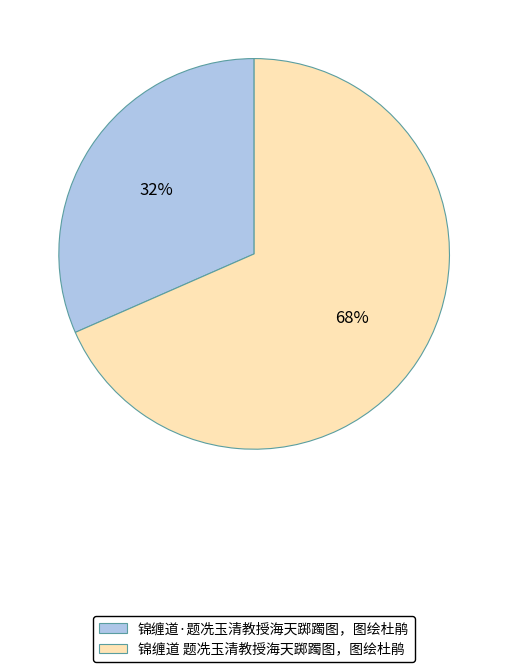

To the nearest percent, what portion does 锦缠道 题冼玉清教授海天踯躅图，图绘杜鹃 represent?

68%